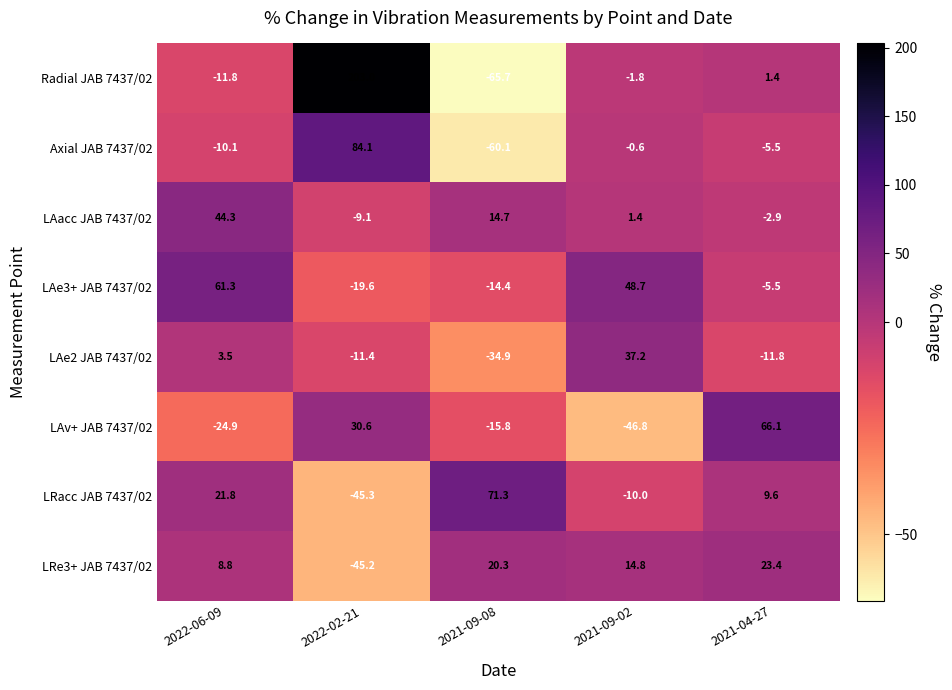

At which label does Radial JAB 7437/02 first exceed -1?

2022-02-21